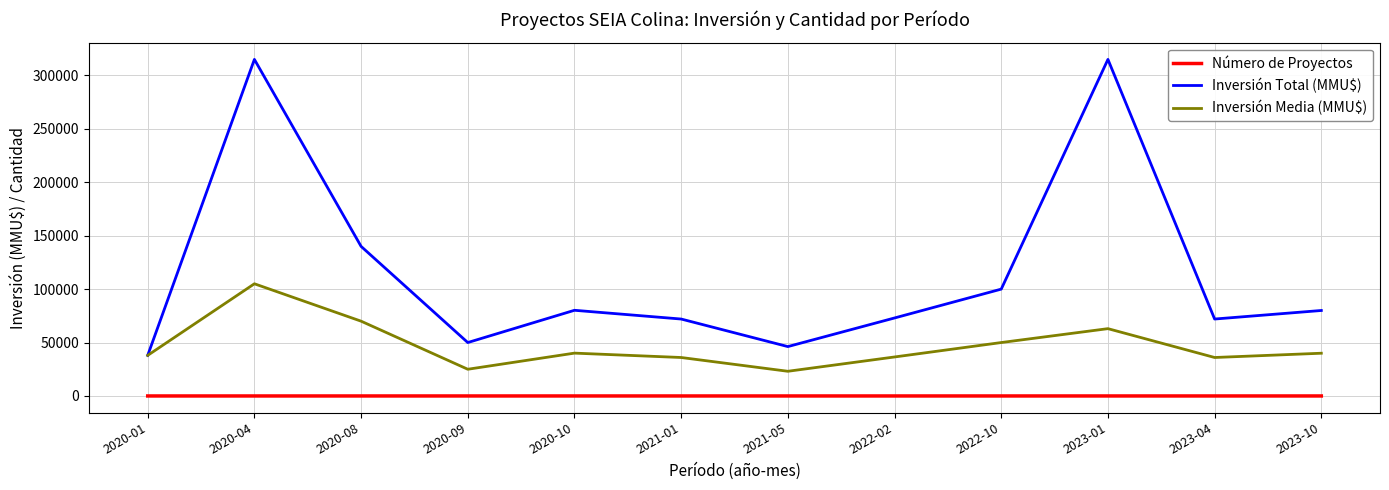

True or false: Número de Proyectos and Inversión Total (MMU$) cross at least once.

False